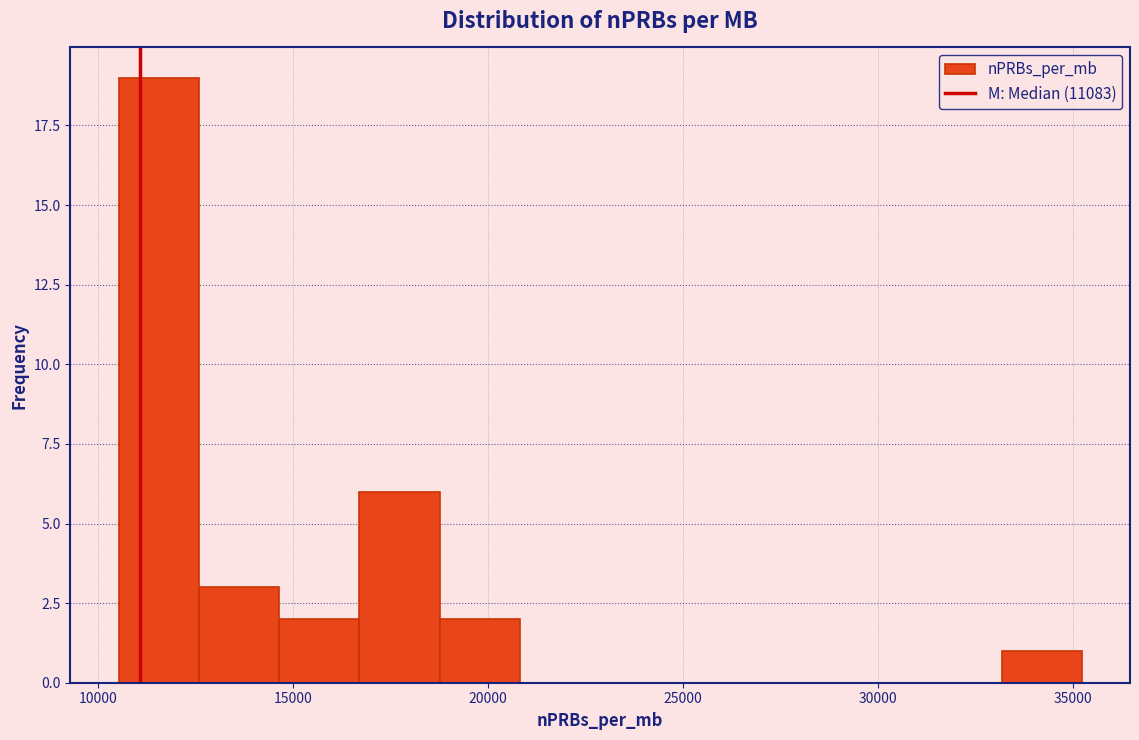

How tall is the bar that spans 10500 to 12500 on the x-axis? Neither the bar edges nor the heights are printed on the chart, so give them approximately, as read against the axes.

19